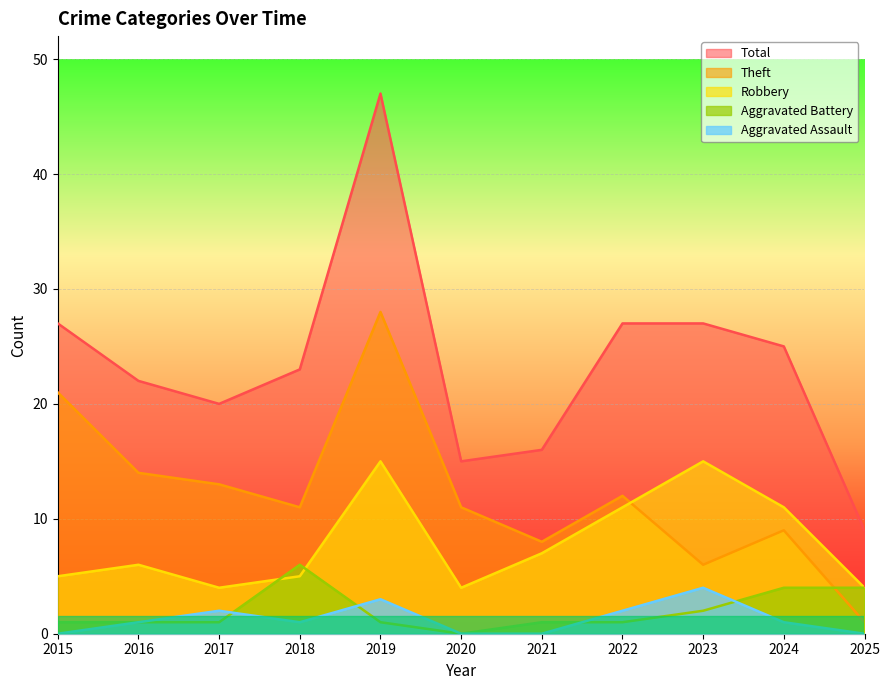

What is the total value across all series at 2021?

32